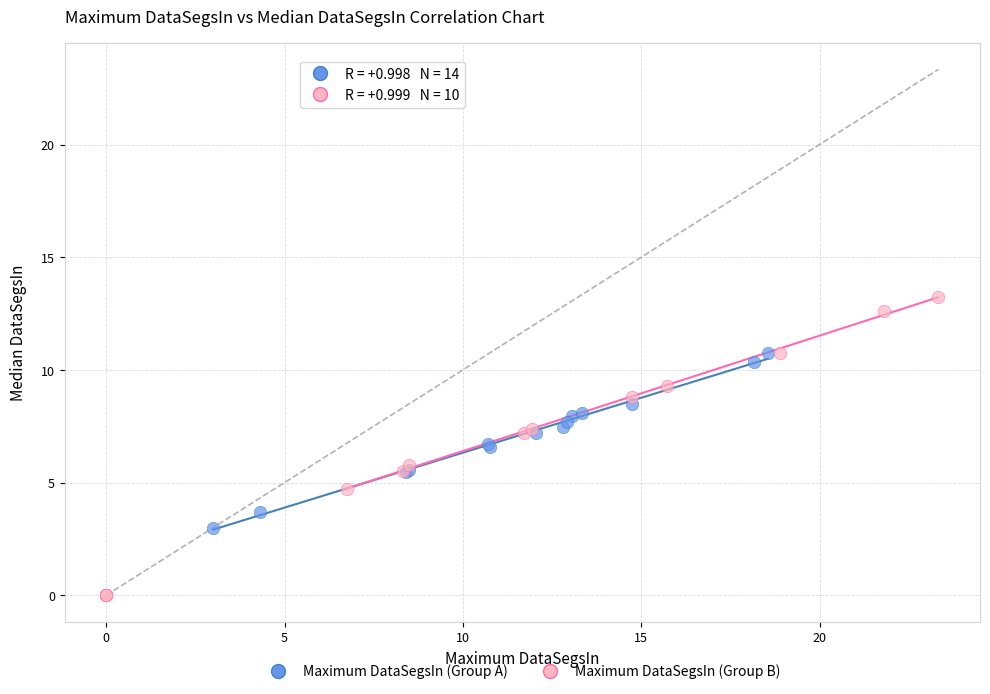

Which series has the widest spread of Y values?

Maximum DataSegsIn (Group B)